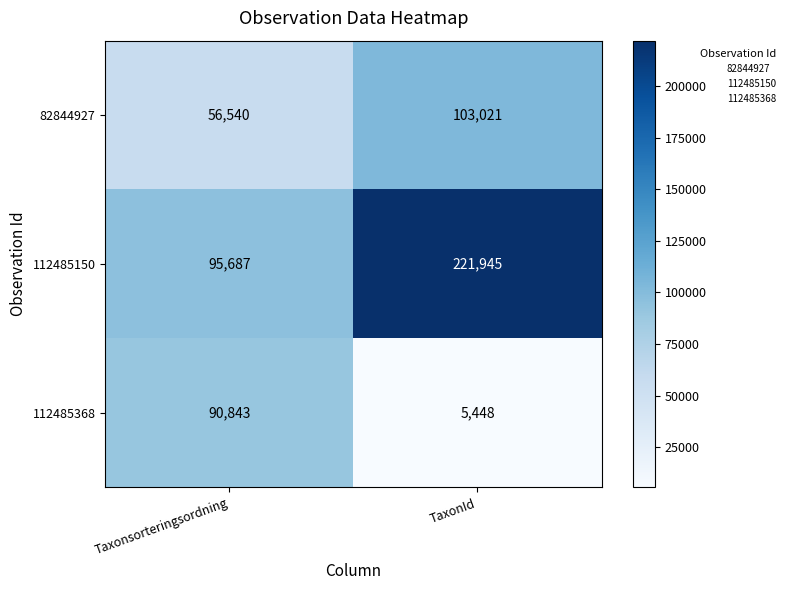

Between Taxonsorteringsordning and TaxonId, which series saw the biggest shift?

112485150